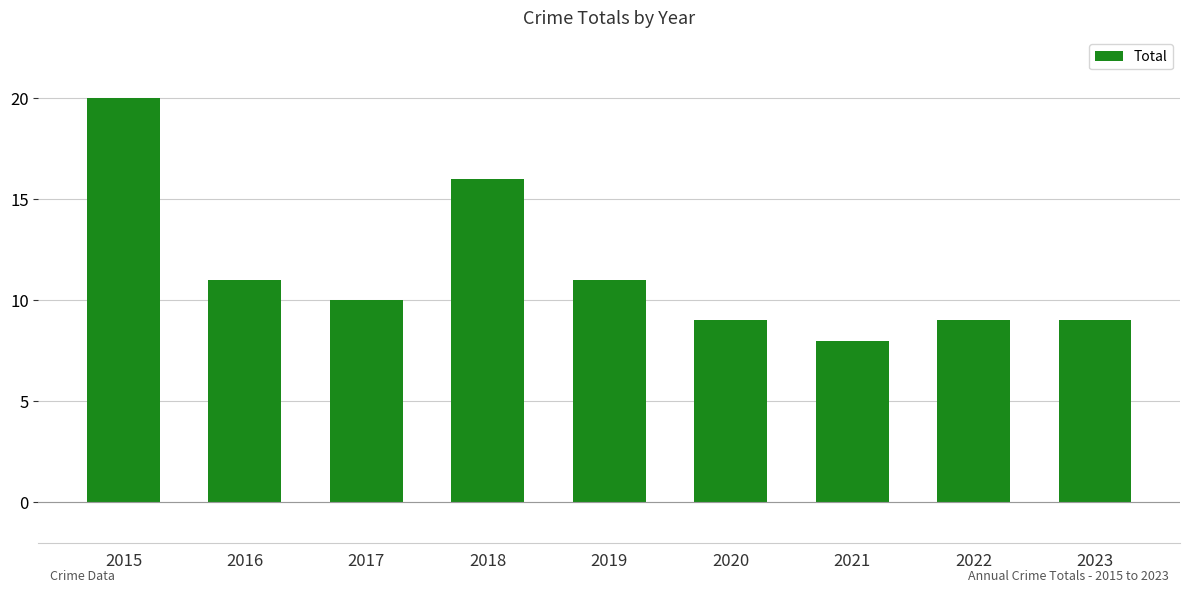

True or false: the data shows 11 at 2019.

True